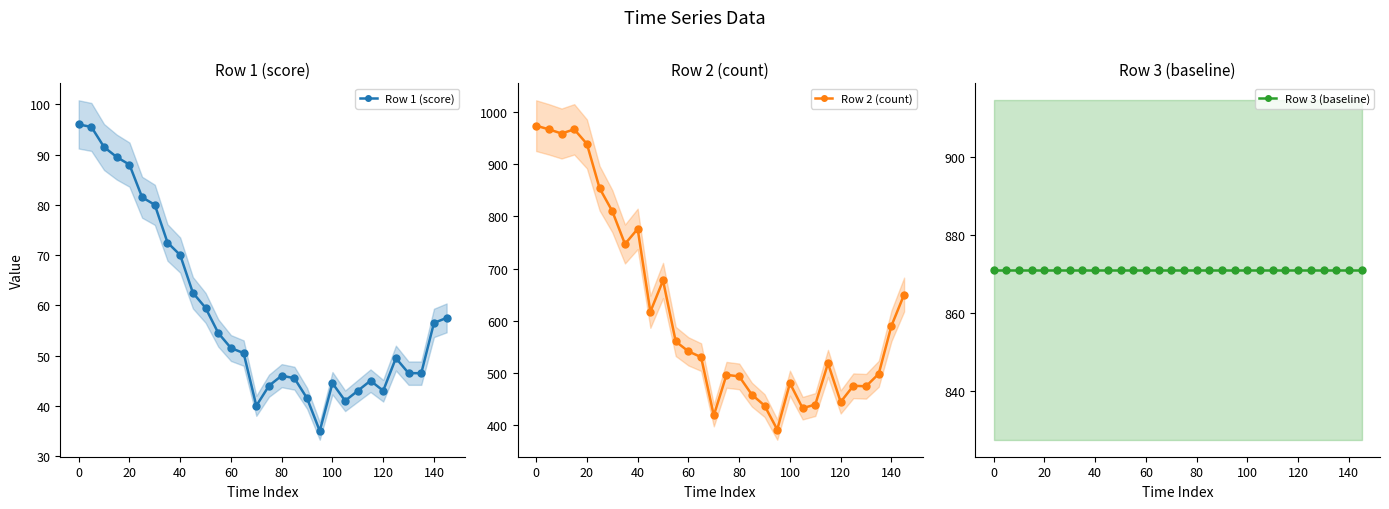

What is the lowest value of the Row 1 (score) series?

35.0